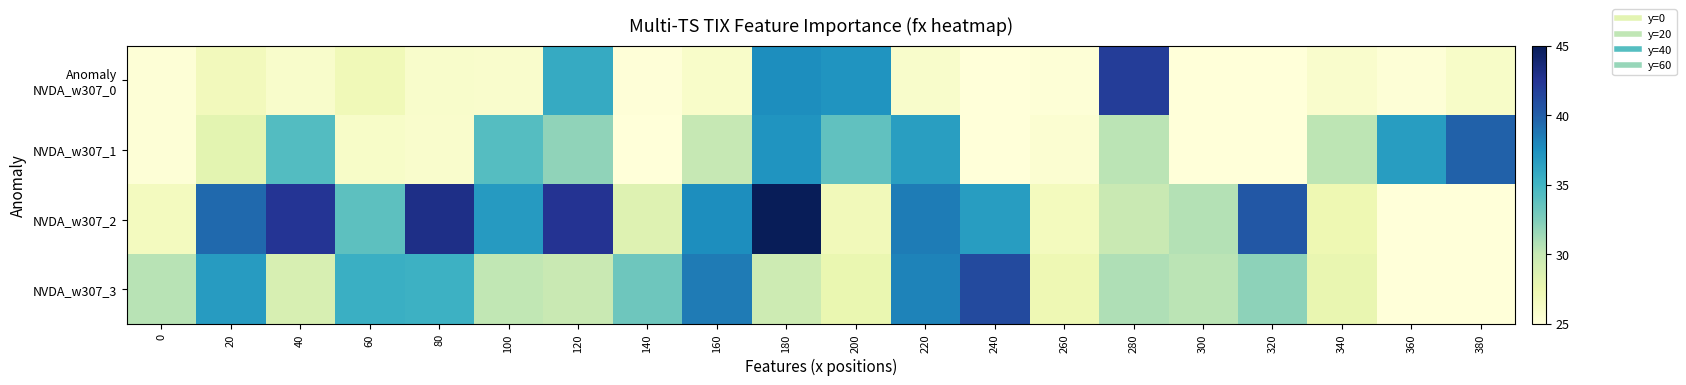

List the series in order of their peak value, lowest first.

NVDA_w307_1, NVDA_w307_3, Anomaly NVDA_w307_0, NVDA_w307_2